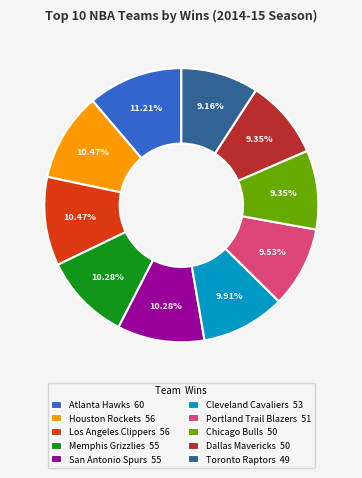

Is there a majority slice in this chart?

No